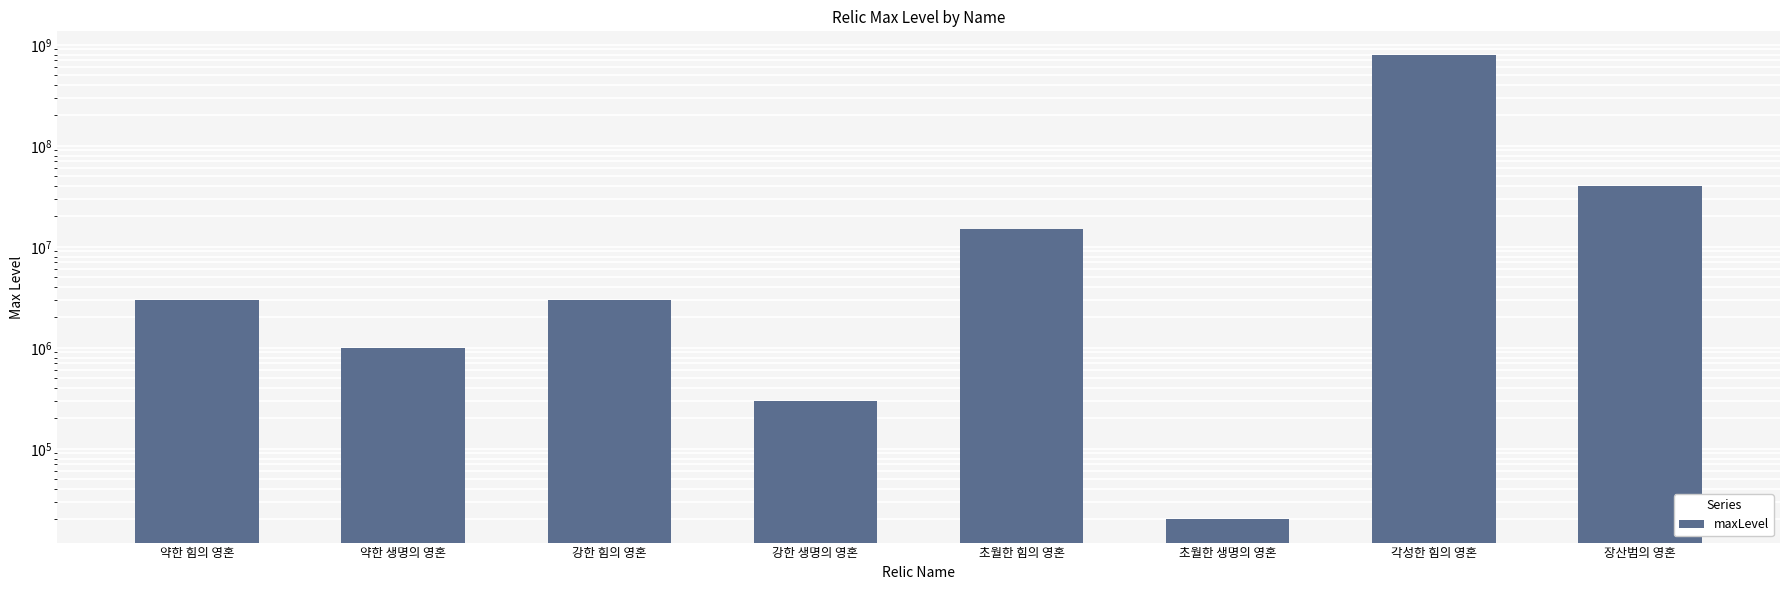

What is the difference between the values at 강한 생명의 영혼 and 초월한 생명의 영혼?

280000